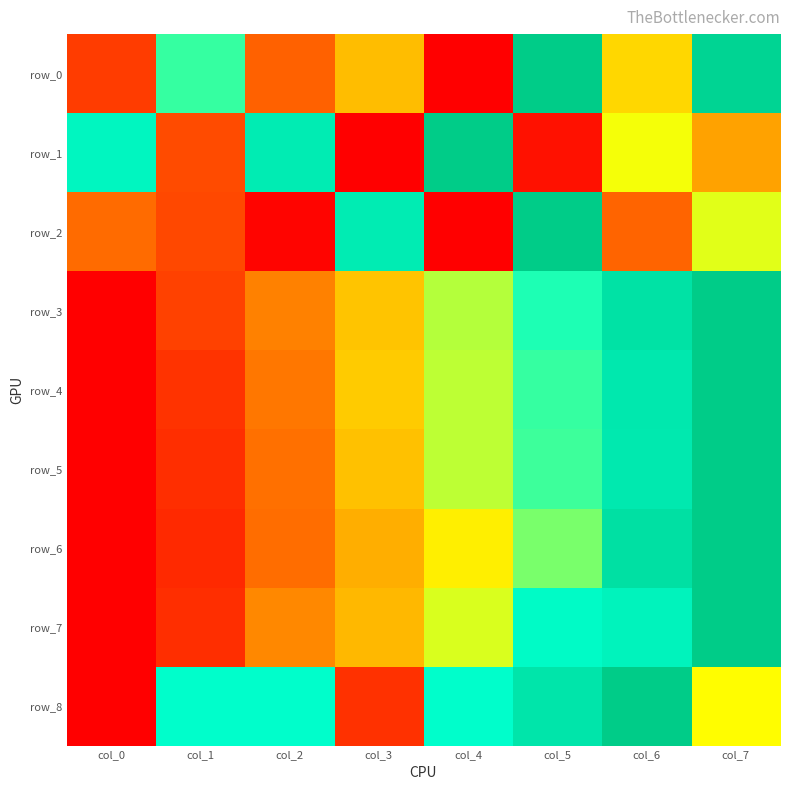

Which has a higher value, col_1 or col_6?

col_1